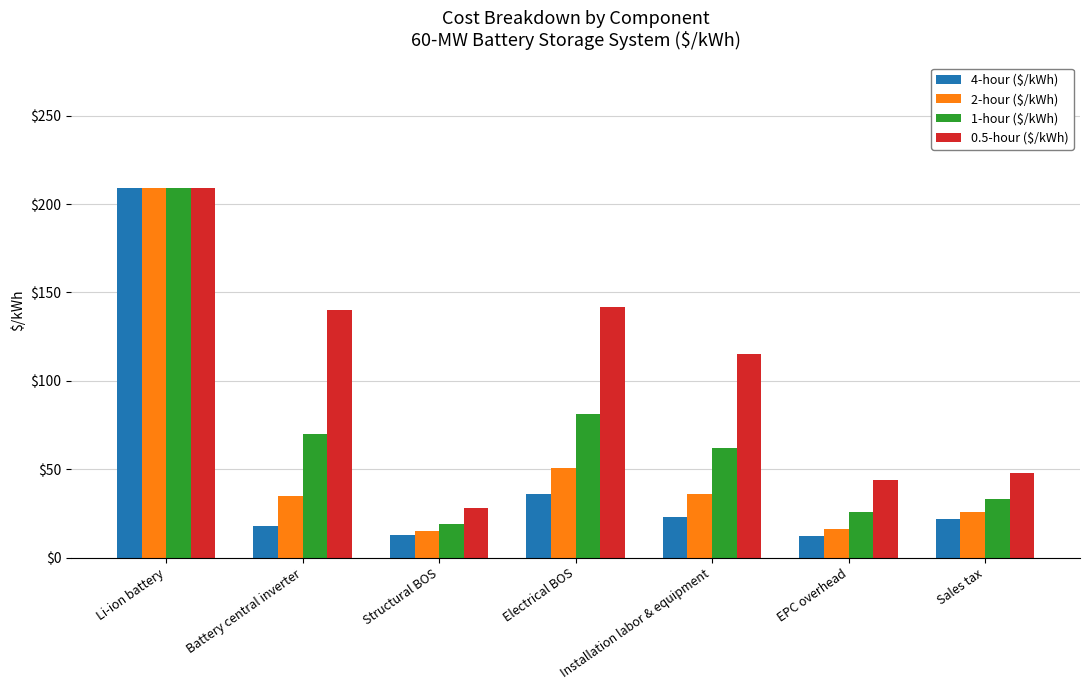

Where is 0.5-hour ($/kWh) nearest to the value 118?

Installation labor & equipment